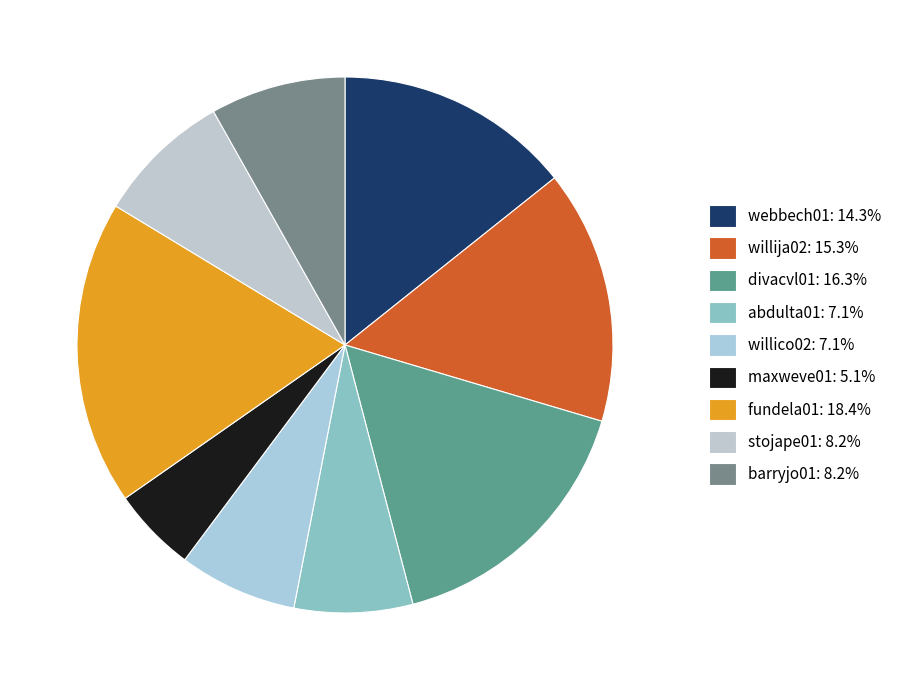

Count the number of slices in the pie.

9